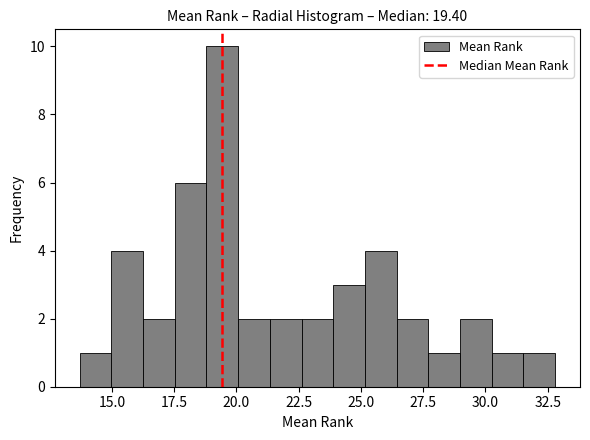

Read against the x-axis, roughly where is the centre of the tallest bar?

19.5